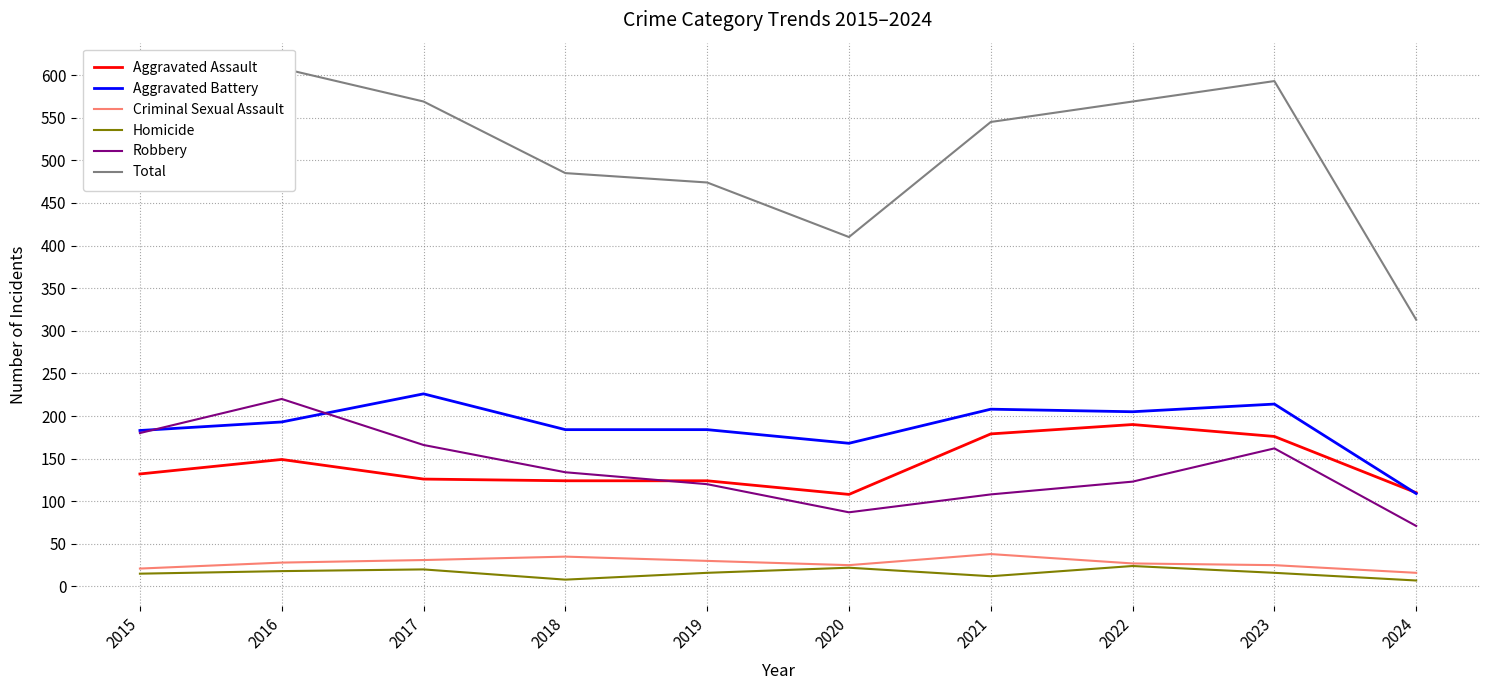

What is the difference between the maximum and minimum values in the Total series?

295